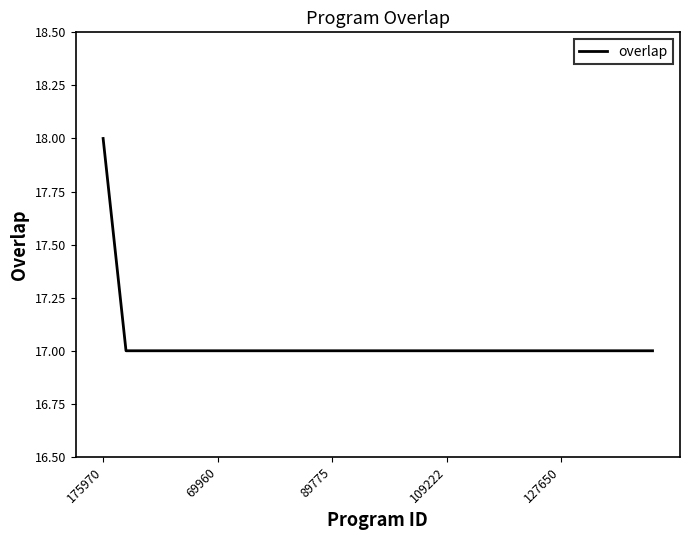

What is the minimum value shown in the chart?

17